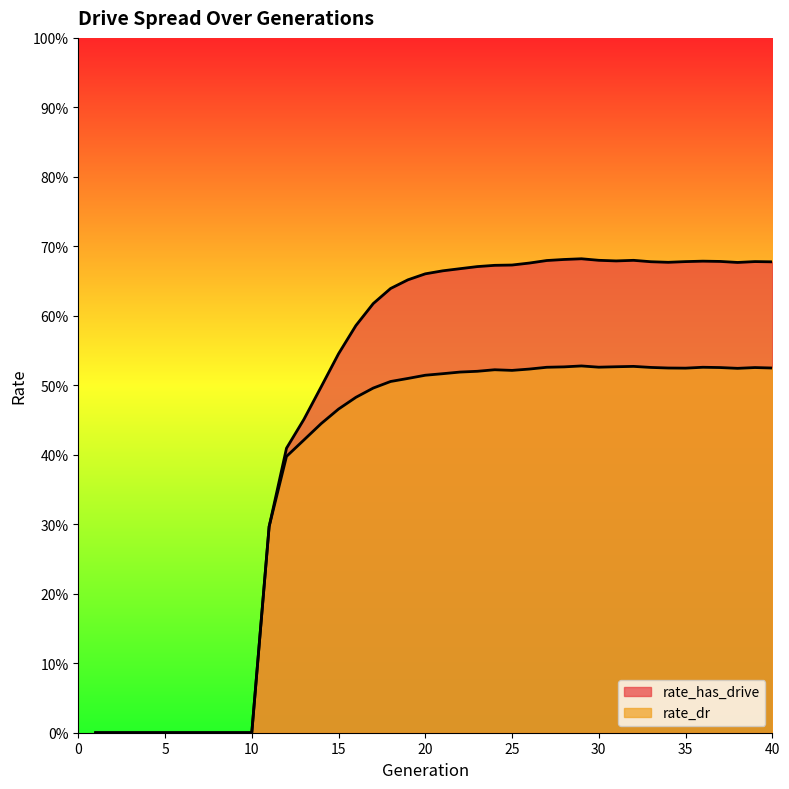

Between 9 and 36, which series saw the biggest shift?

rate_has_drive